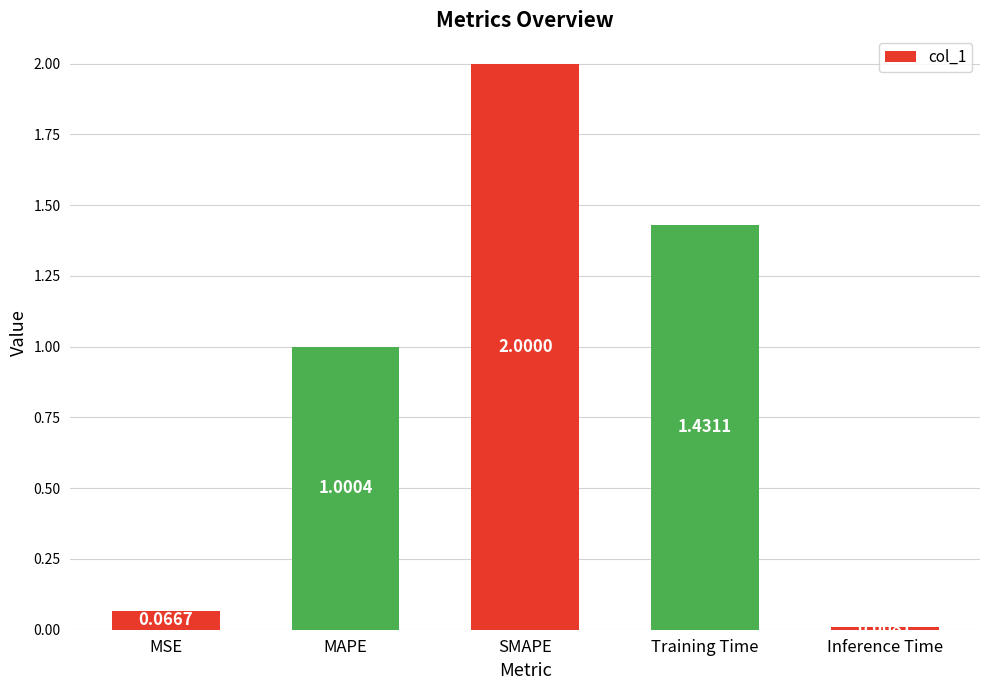

Count the number of data series in this chart.

1